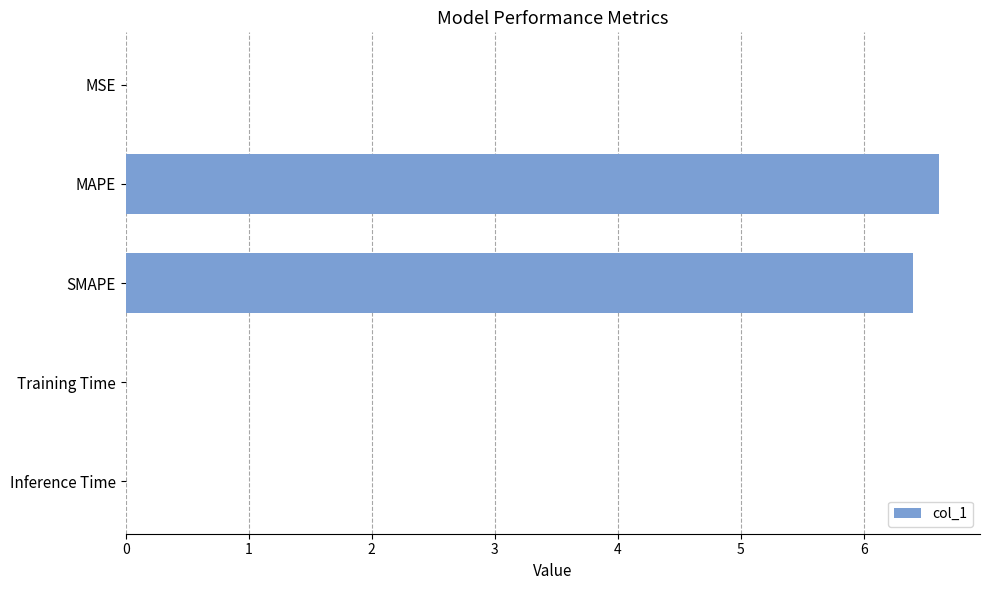

The chart shows a value of 6.6 at MAPE. True or false?

True